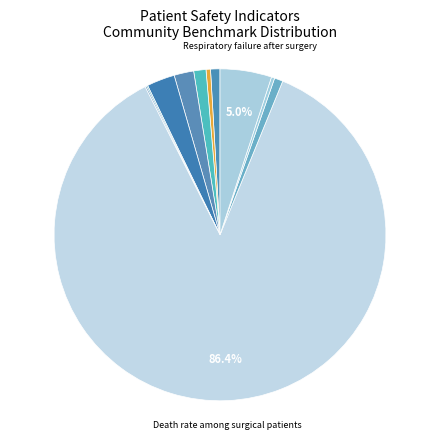

Which slice is the smallest?

Collapsed lung from medical care